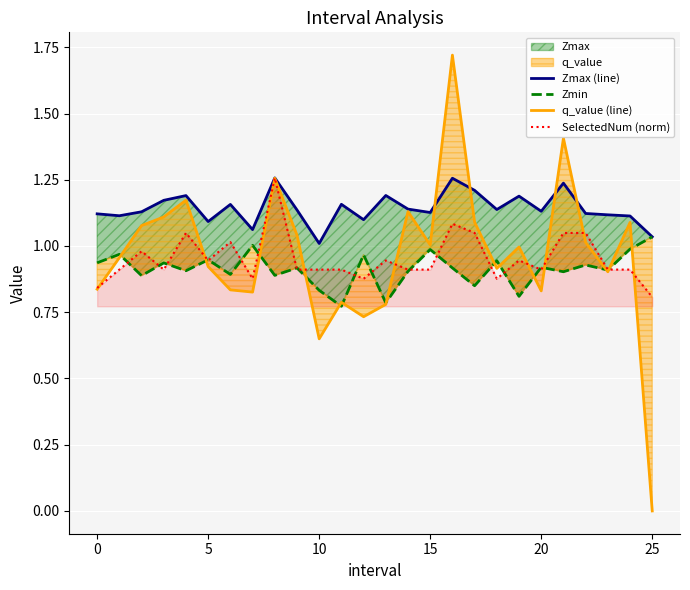

The SelectedNum (norm) series shows 0.9 at 15. True or false?

True